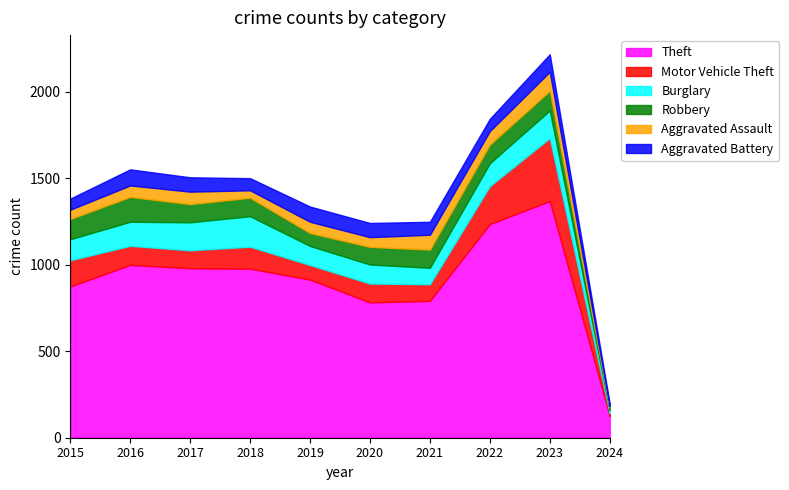

At which label does Robbery first exceed 107?

2015